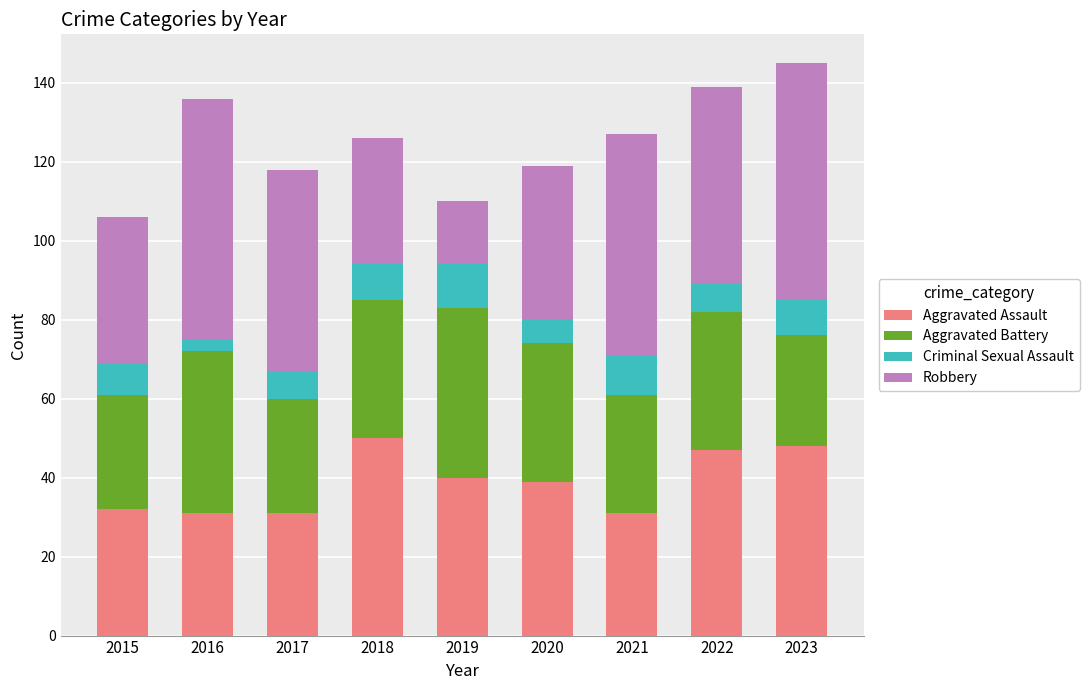

What is the lowest value of the Aggravated Assault series?

31